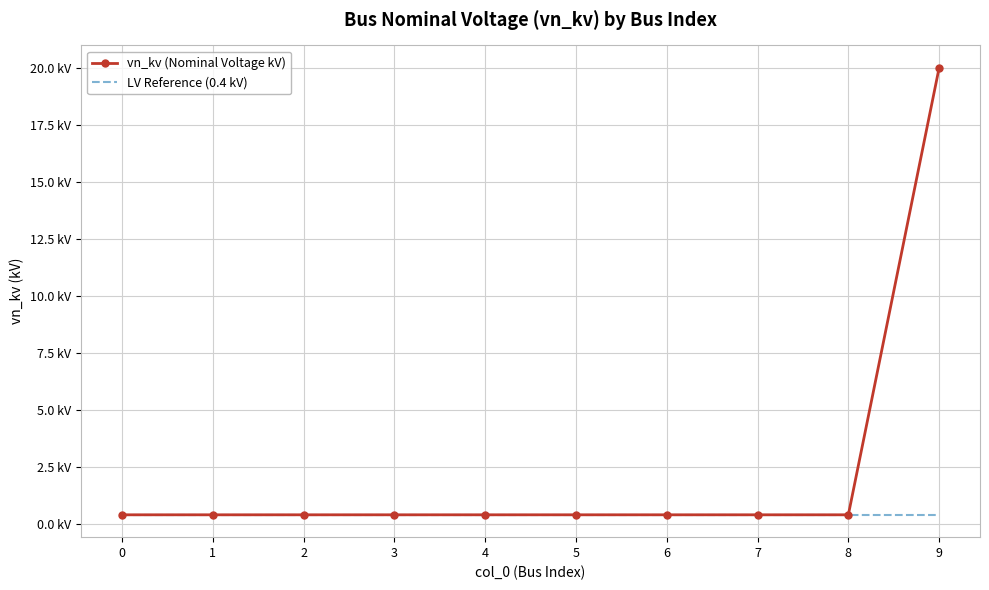

Between 1 and 4, which is larger?

1